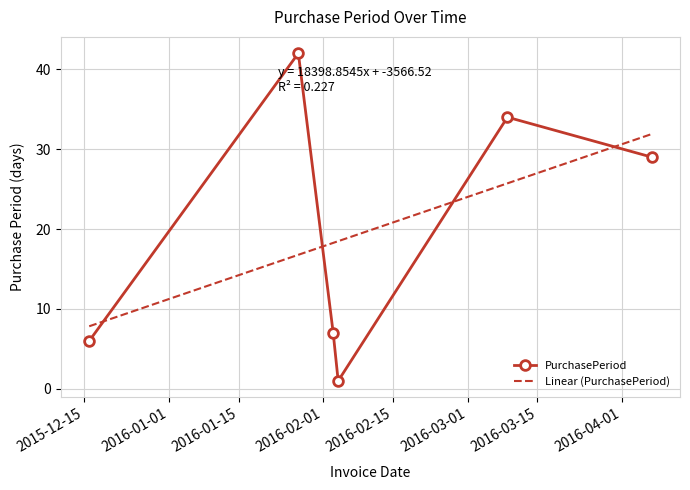

Approximately how many times larger is the value at 2016-04-07 compared to 2016-01-27?

0.7